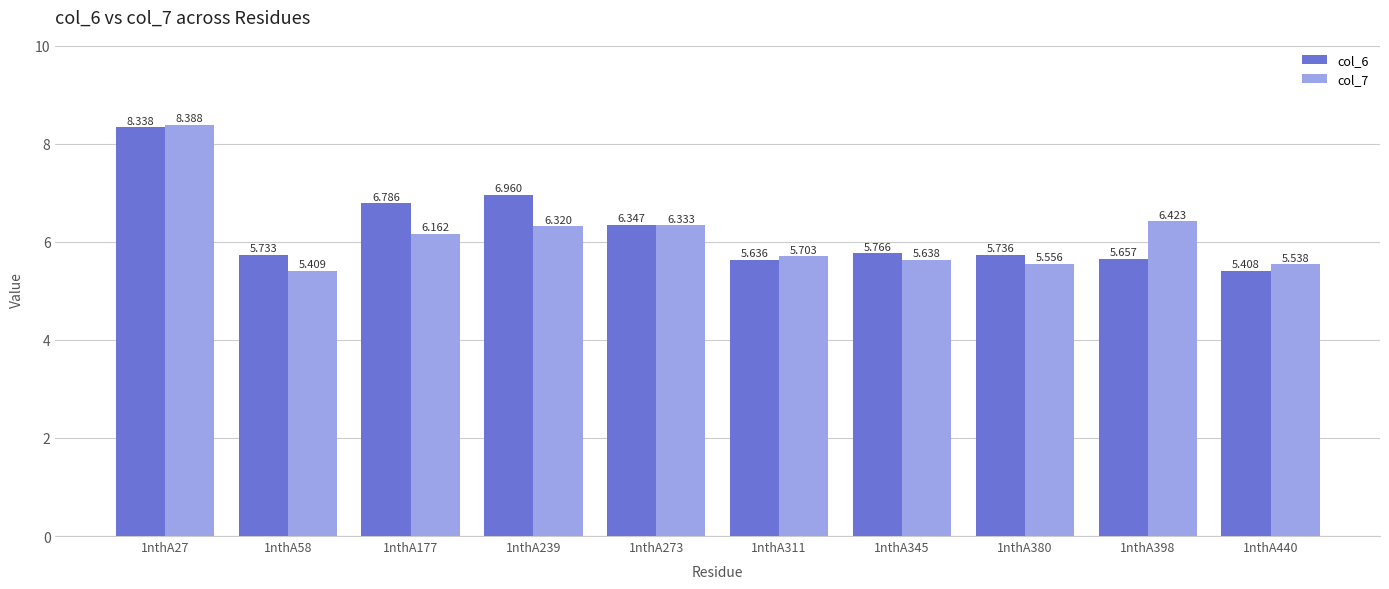

Is the value of col_7 at 1nthA311 greater than the value of col_6 at 1nthA27?

No